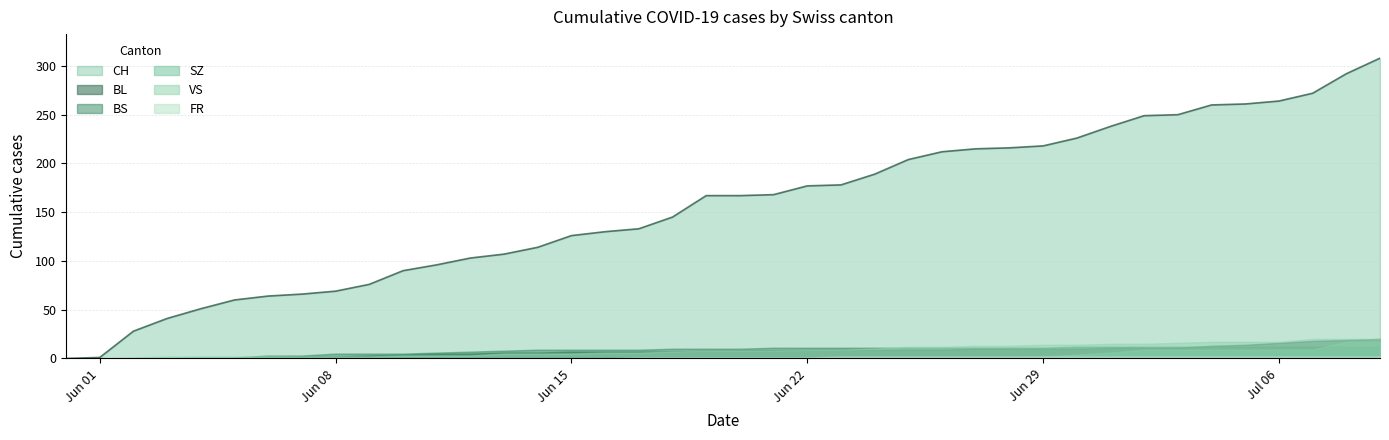

What is the maximum value for CH?

308